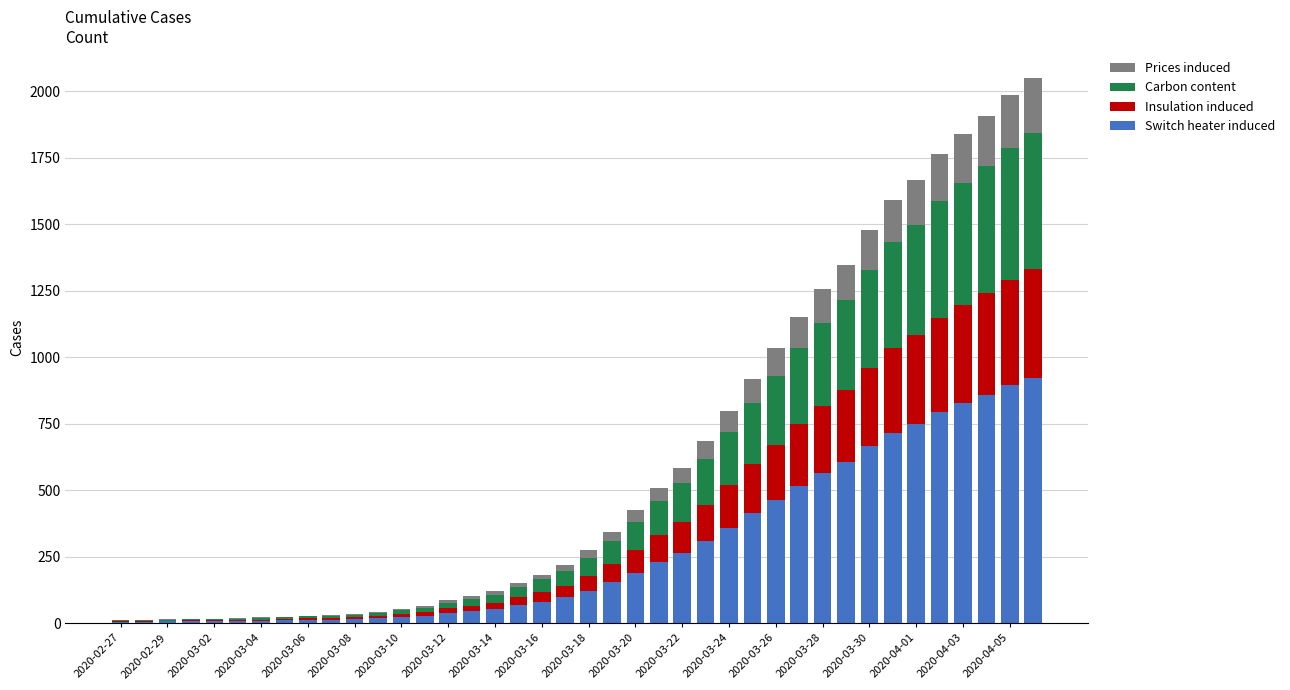

What is the highest value of the Switch heater induced series?

922